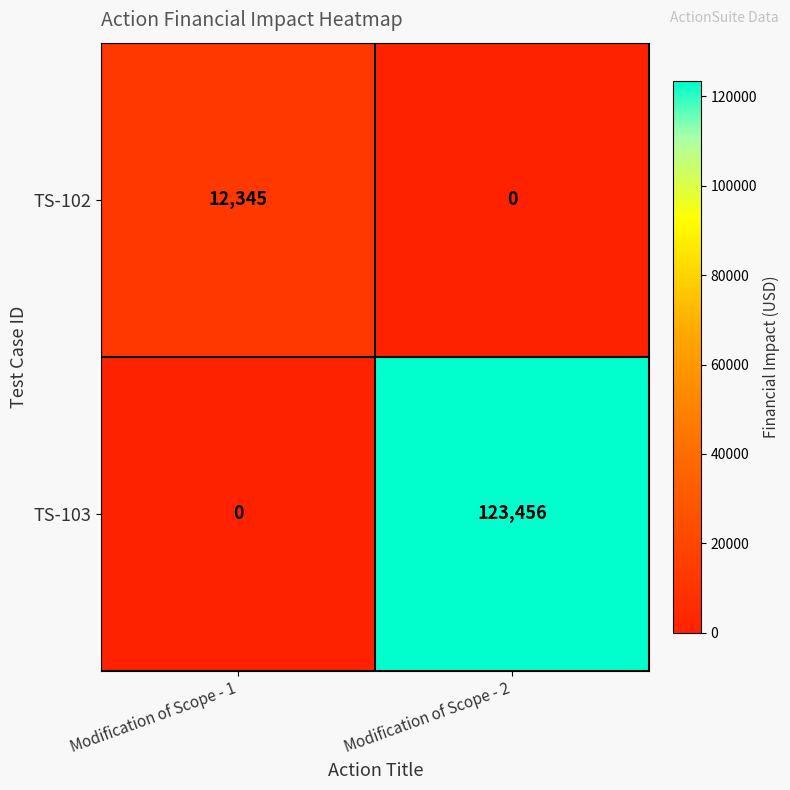

Which category has the lowest value in the TS-103 series?

Modification of Scope - 1